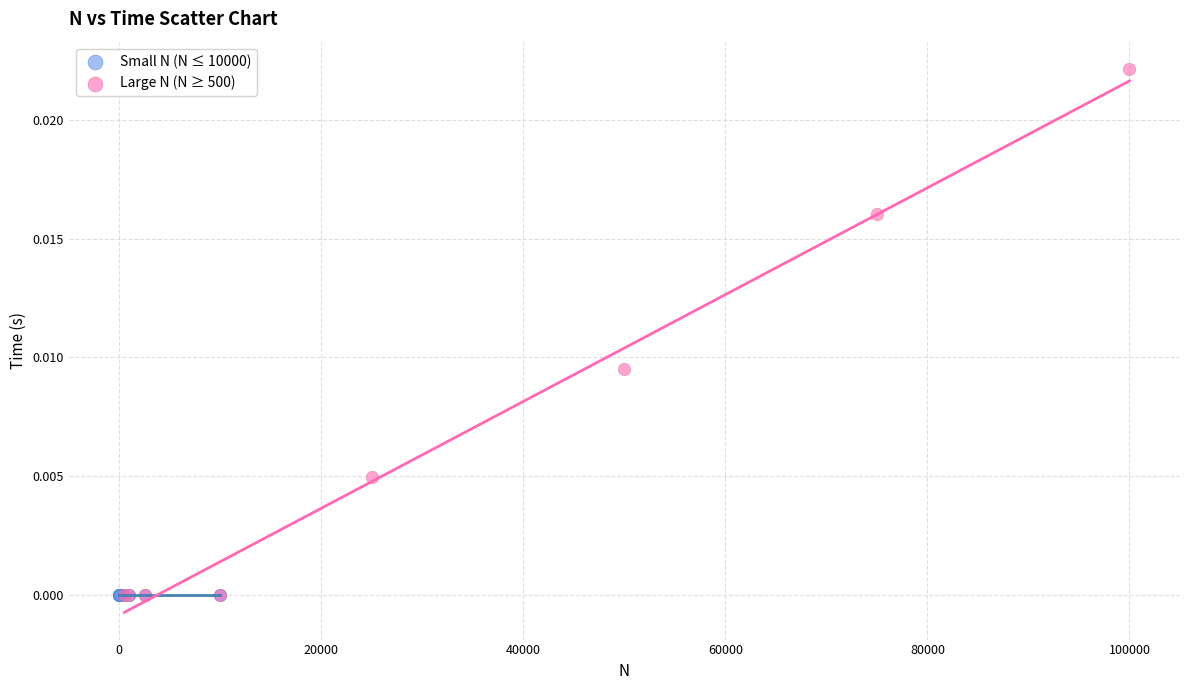

Which series reaches the maximum Y coordinate?

Large N (N ≥ 500)